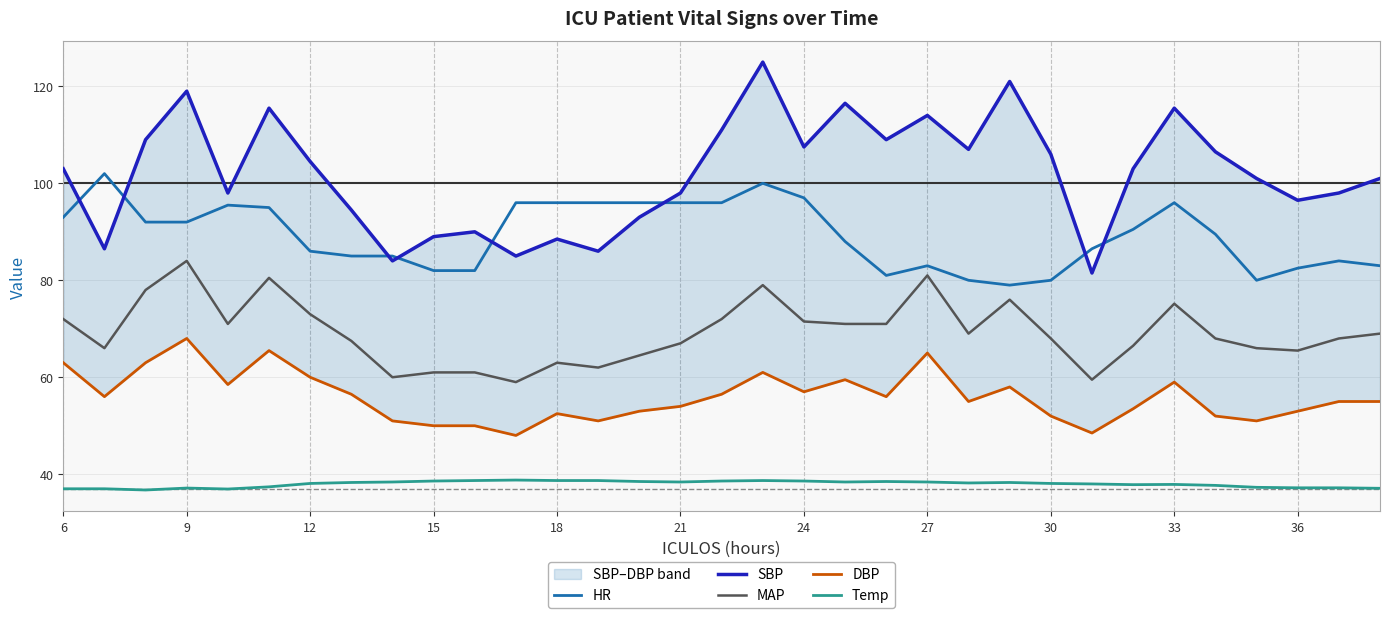

Where is SBP nearest to the value 103?

6